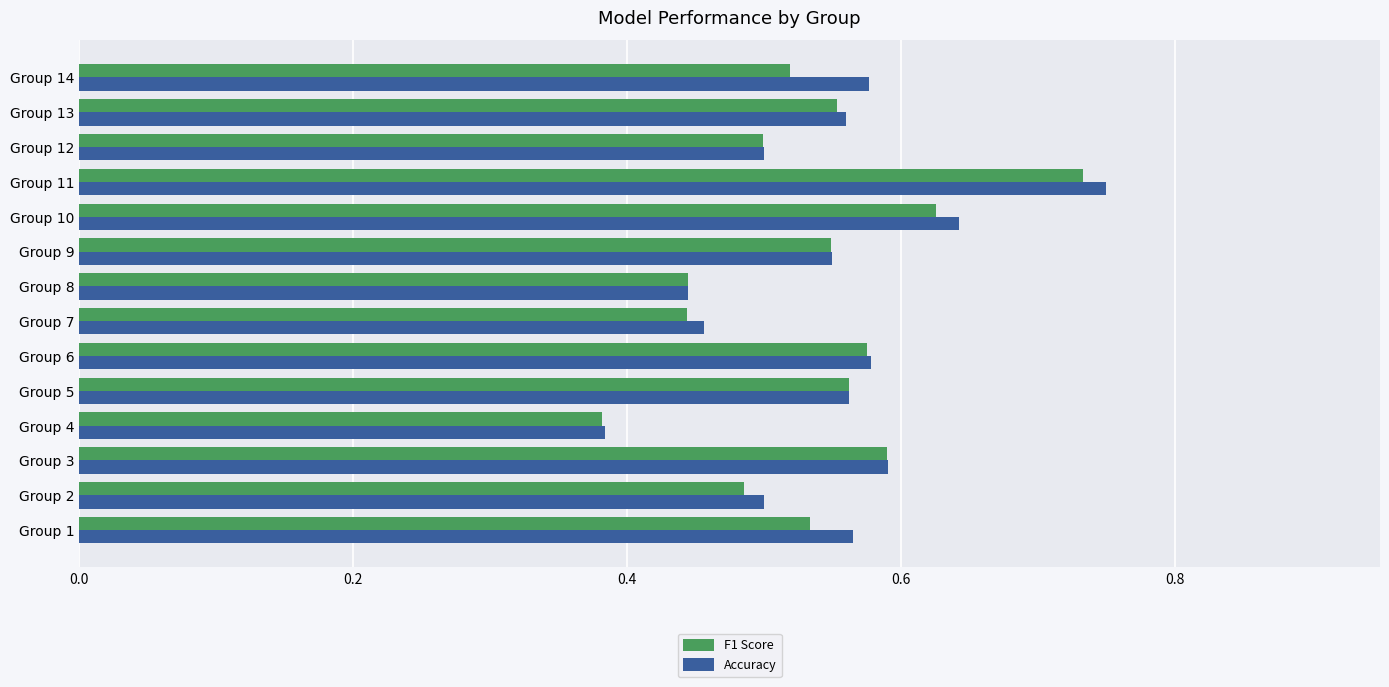

What is the sum of all Accuracy values?

7.7